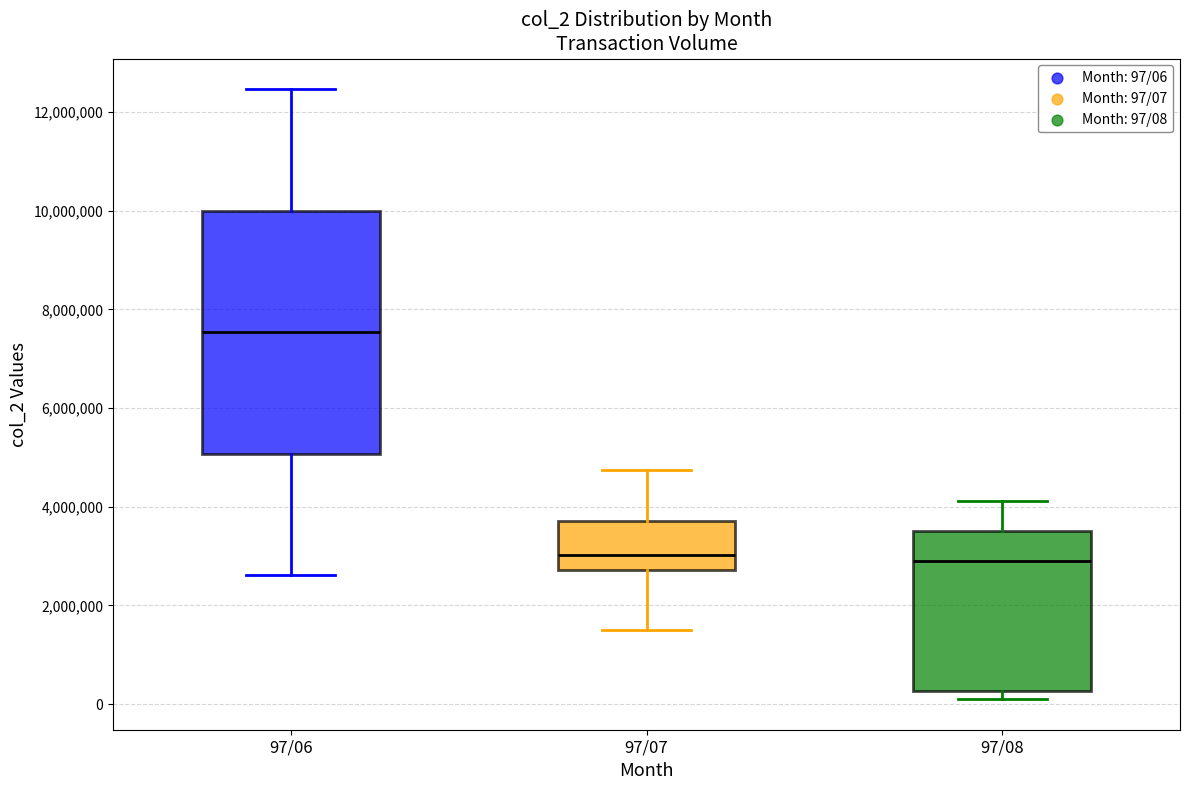

Reading left to right, transcribe this box plot: for each box, give where its median line is, the range the box spans, and where its two whiskers end, as read against the y-axis. The values are not printed on the chart, so give them approximately, as read against the axis.

97/06: median 7600000, box 5000000 to 10000000, whiskers 2600000 to 12400000
97/07: median 3000000, box 2800000 to 3800000, whiskers 1600000 to 4800000
97/08: median 3000000, box 200000 to 3600000, whiskers 0 to 4200000